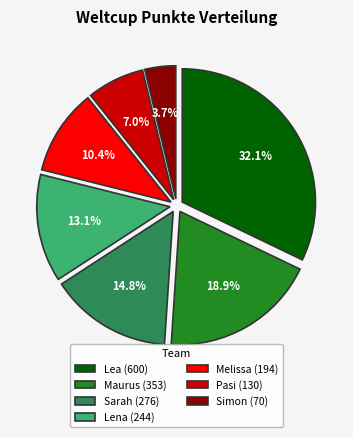

Combined, do Sarah and Lena account for over 50%?

No